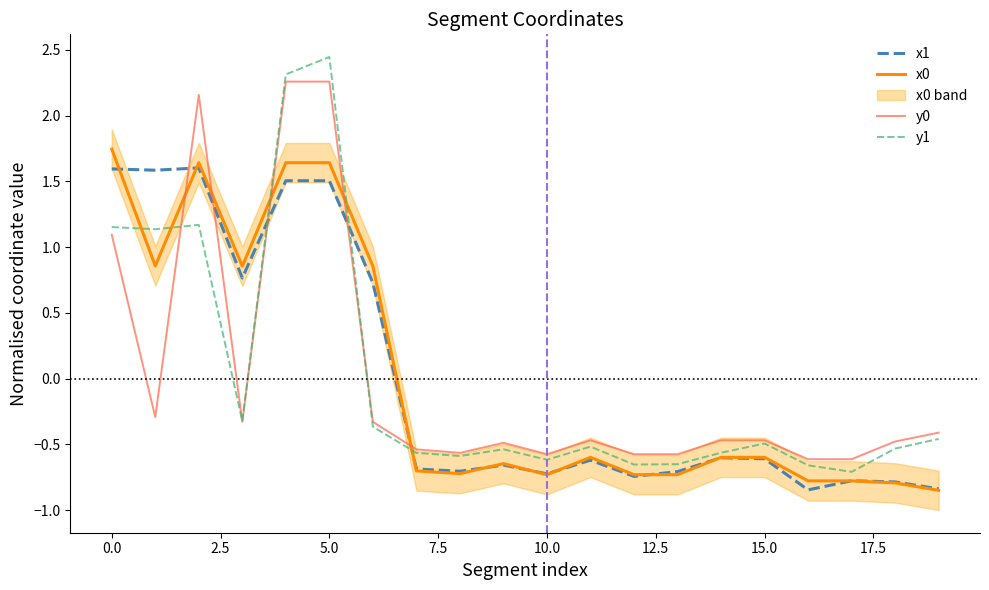

How many lines are shown in the chart?

4